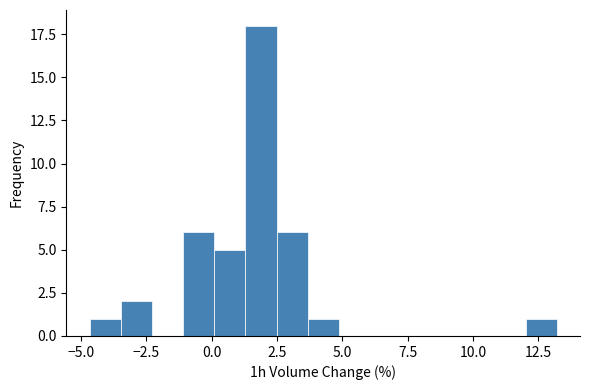

Around what value on the x-axis is the tallest bar? Give the approximate position of its centre, as read against the axis.

2.0